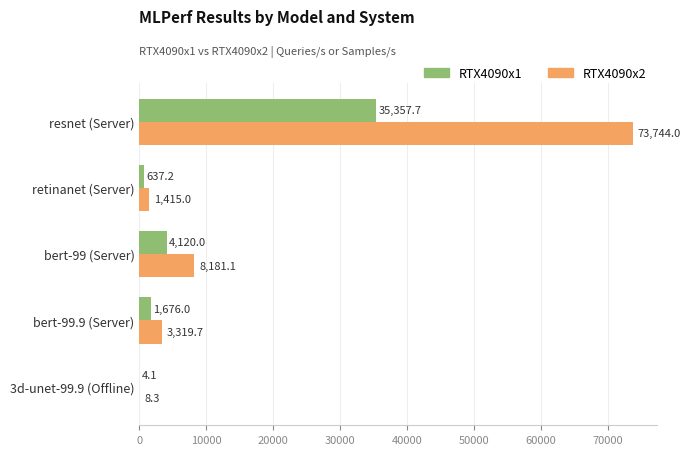

Is it true that RTX4090x1 equals 62726.2 at resnet (Server)?

False